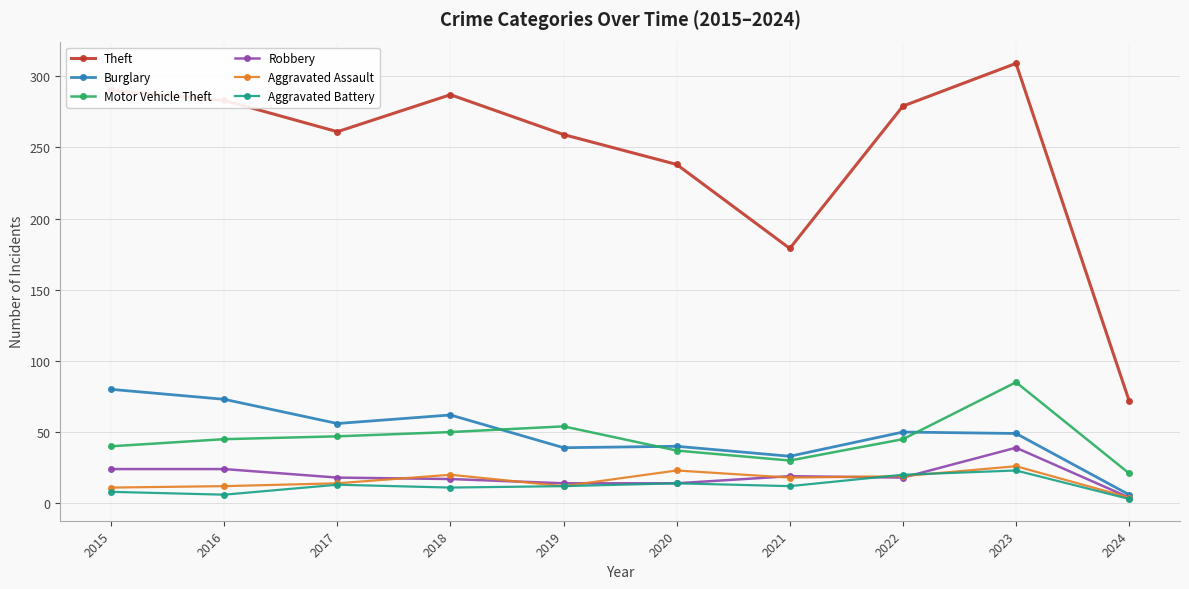

What is the minimum value shown in the chart?

3